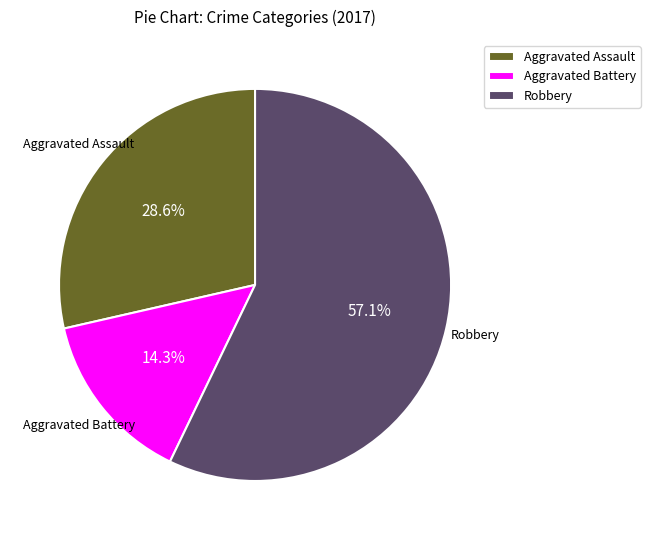

To the nearest percent, what is the difference between the largest and smallest slice percentages?

43%